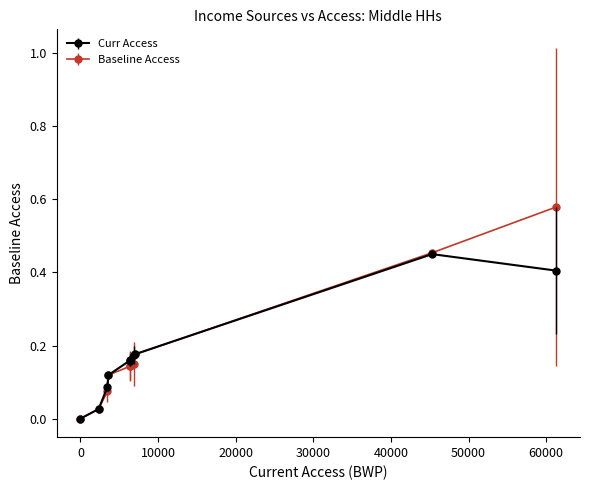

What are all the series names shown in the legend?

Curr Access, Baseline Access